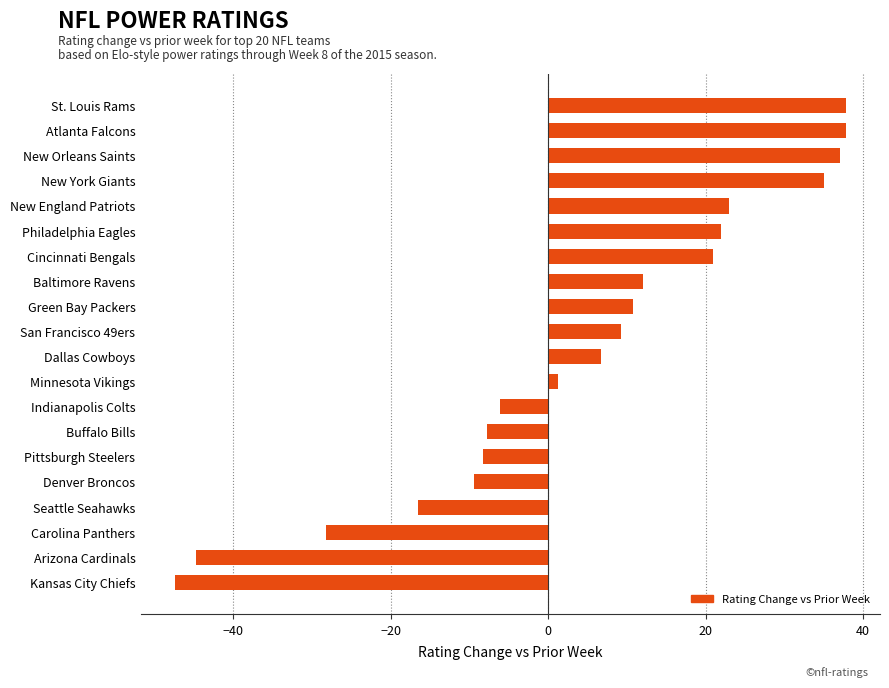

Does the chart contain any negative values?

Yes